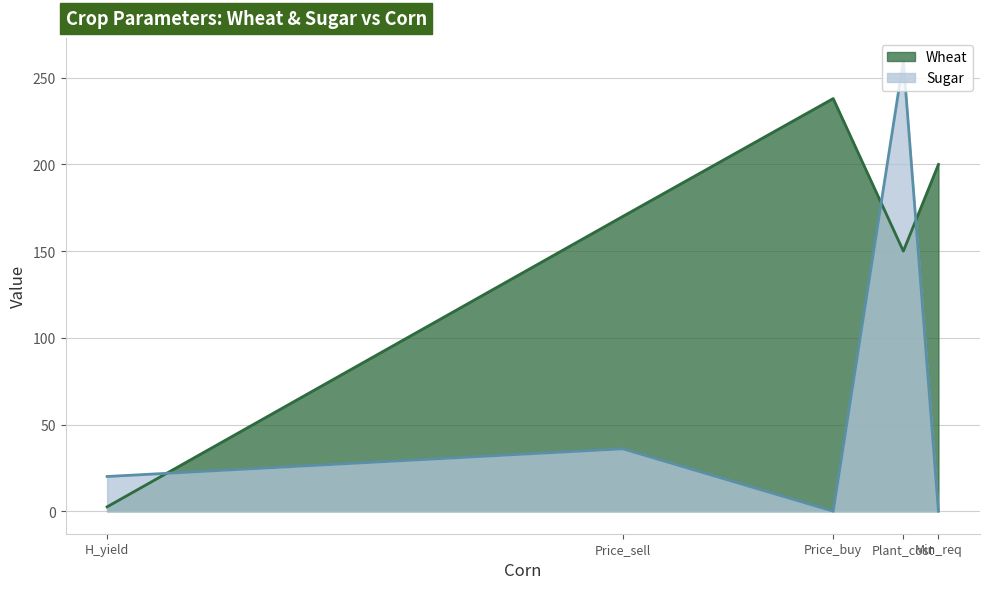

Which series has the largest total across all categories?

Wheat